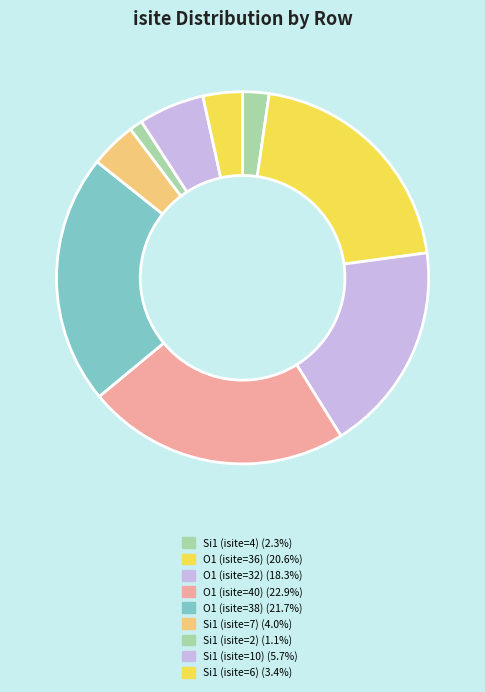

What is the largest slice in the pie chart?

O1 (isite=40)